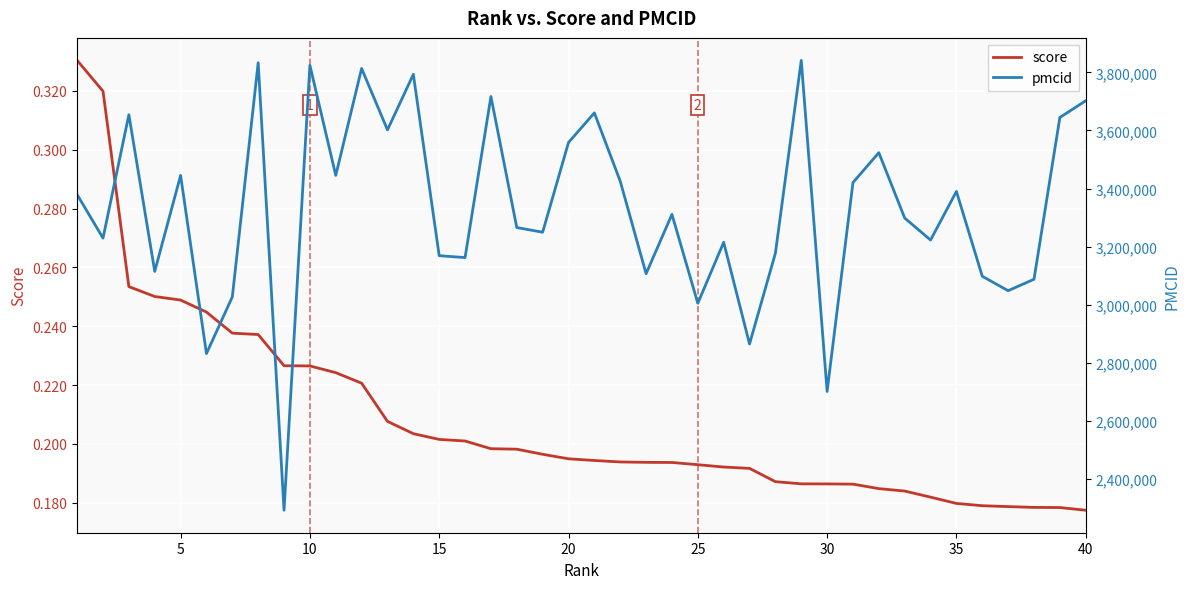

Reading right to left, extract all data points from this chart.

score: 0.2	0.2	0.2	0.2	0.2	0.2	0.2	0.2	0.2	0.2	0.2	0.2	0.2	0.2	0.2	0.2	0.2	0.2	0.2	0.2	0.2	0.2	0.2	0.2	0.2	0.2	0.2	0.2	0.2	0.2	0.2	0.2	0.2	0.2	0.2	0.2	0.3	0.3	0.3	0.3
pmcid: 3702368.0	3644769.0	3087249.0	3047849.0	3097554.0	3389887.0	3222430.0	3298221.0	3523427.0	3420523.0	2700595.0	3841515.0	3176909.0	2864213.0	3214529.0	3004506.0	3310834.0	3106393.0	3425150.0	3660491.0	3558657.0	3249314.0	3265436.0	3716954.0	3161953.0	3168434.0	3793530.0	3601985.0	3813689.0	3445178.0	3824631.0	2291314.0	3833473.0	3026532.0	2831203.0	3445056.0	3114312.0	3654159.0	3229010.0	3378939.0